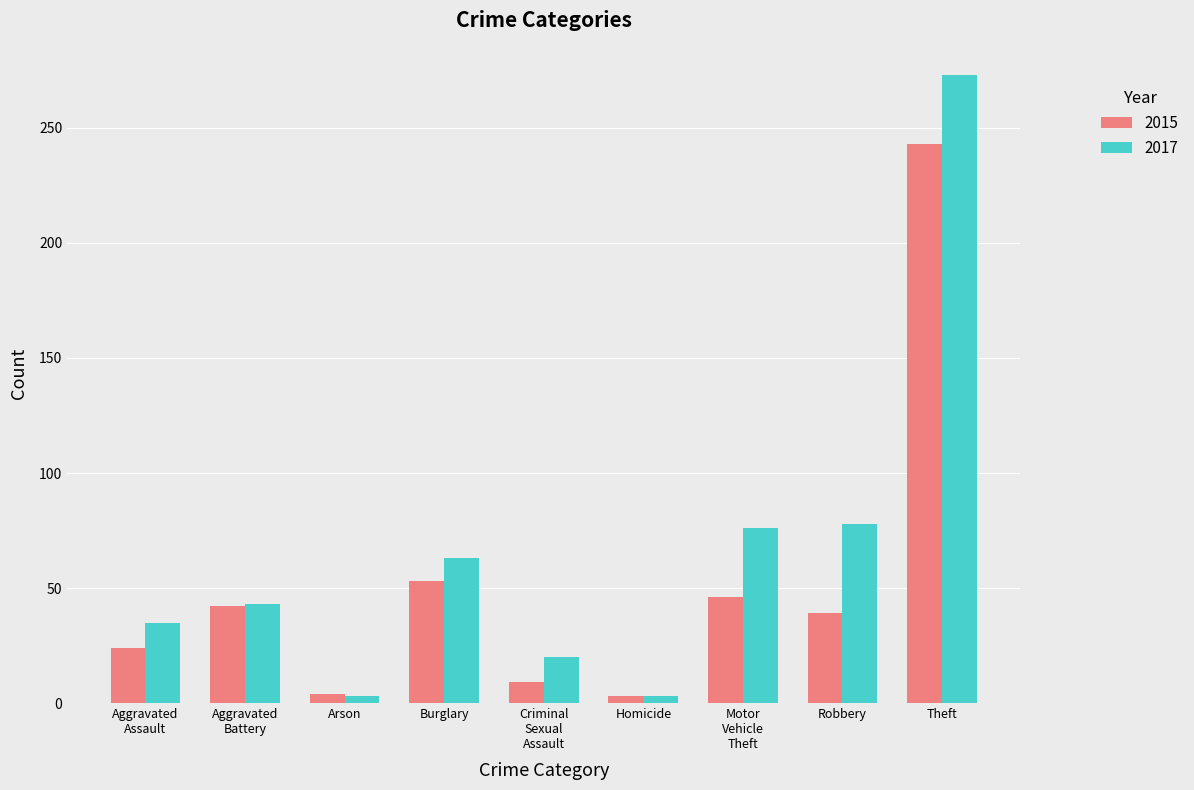

Is it true that 2015 equals 39 at Robbery?

True